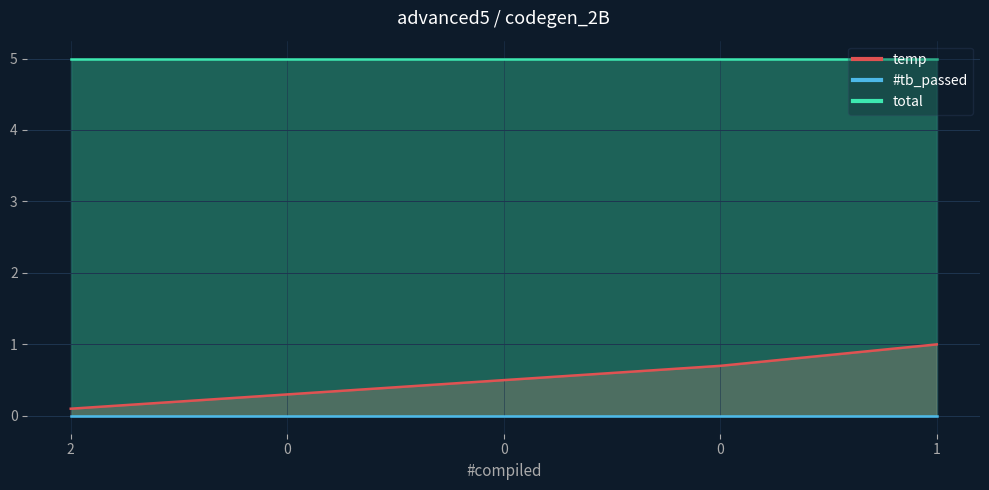

True or false: total and #tb_passed cross at least once.

False